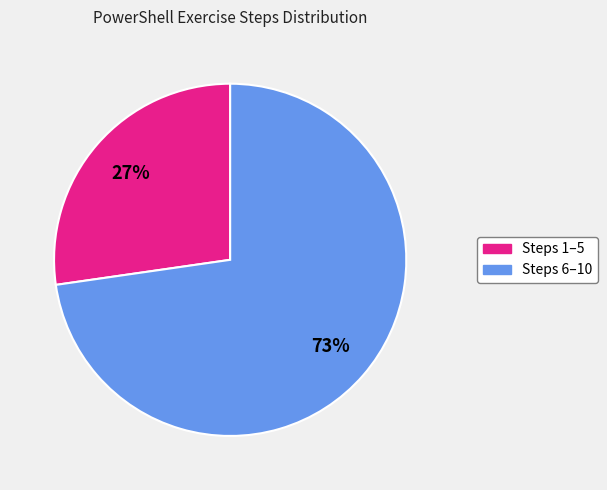

To the nearest percent, what is the average slice percentage?

50%